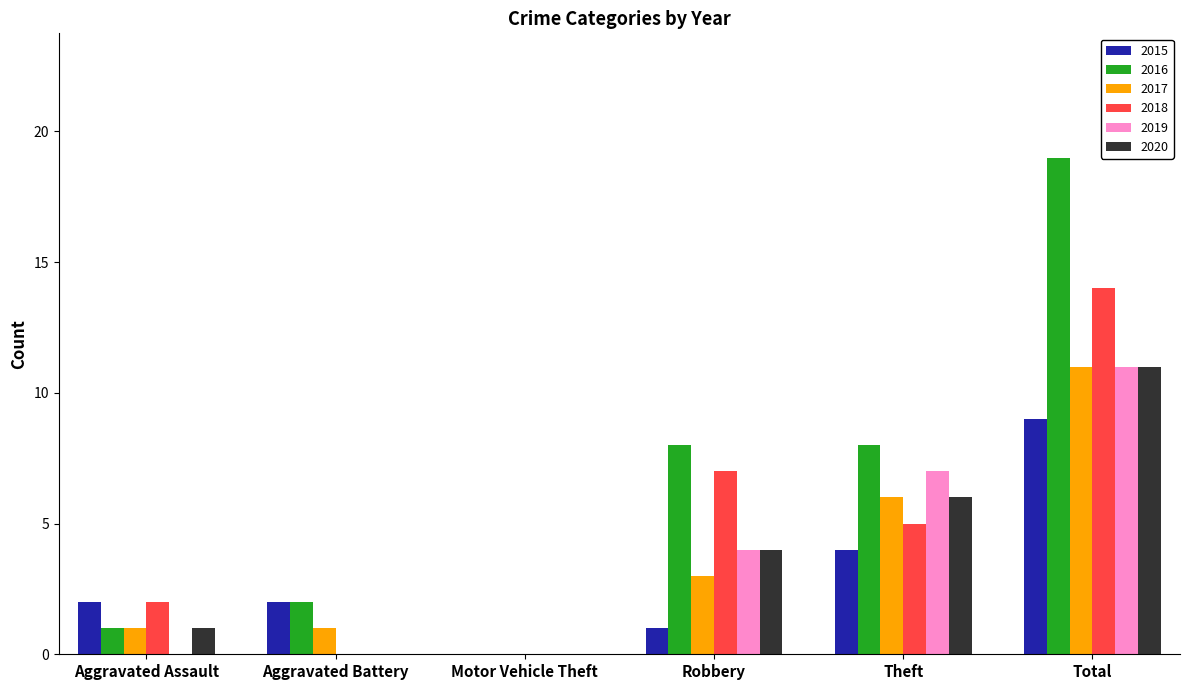

Between Aggravated Battery and Robbery, which series saw the biggest shift?

2018